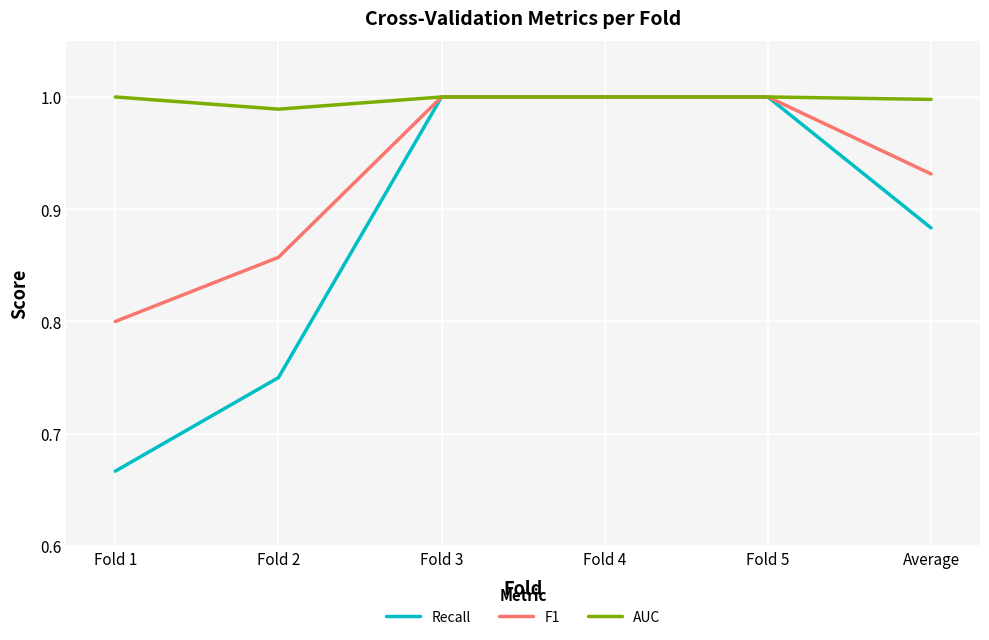

Which label corresponds to the smallest value in the chart?

Fold 1